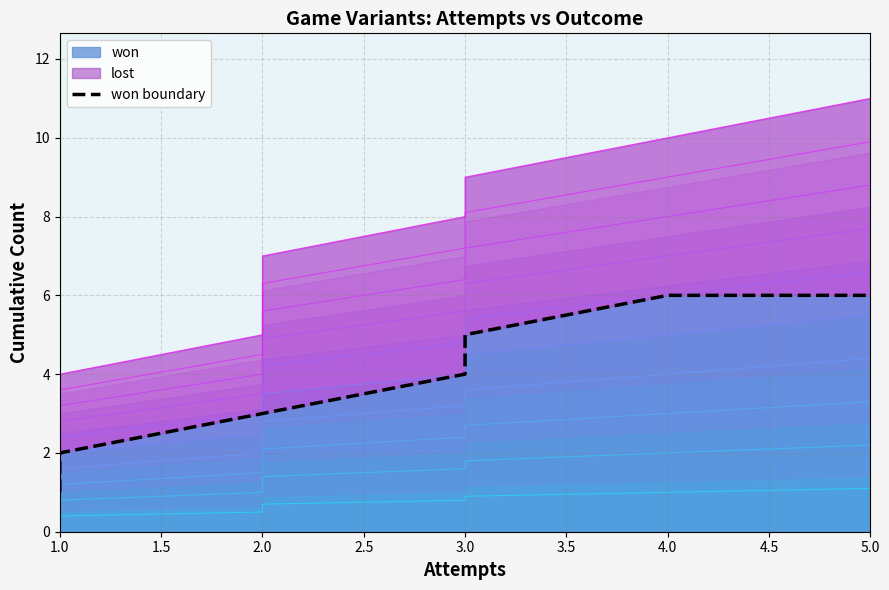

What is the ratio of the value at 2.0 to the value at 1.0?

1.5